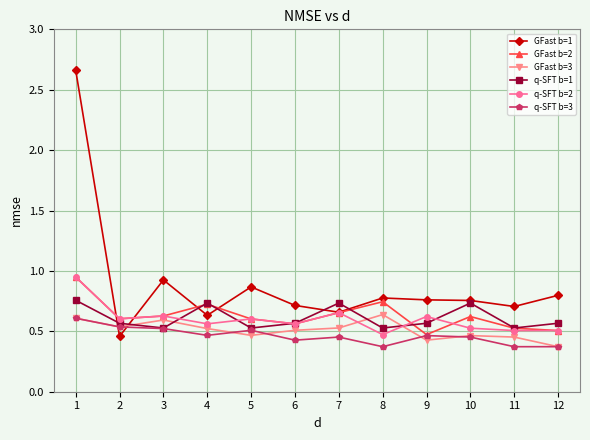

In q-SFT b=1, how many points are higher than both neighbors (excluding endpoints)?

3